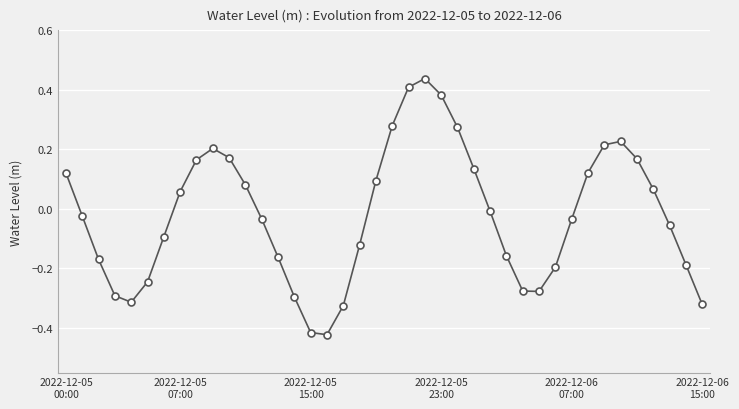

How many interior local peaks (higher than both neighbors) does the data have?

3